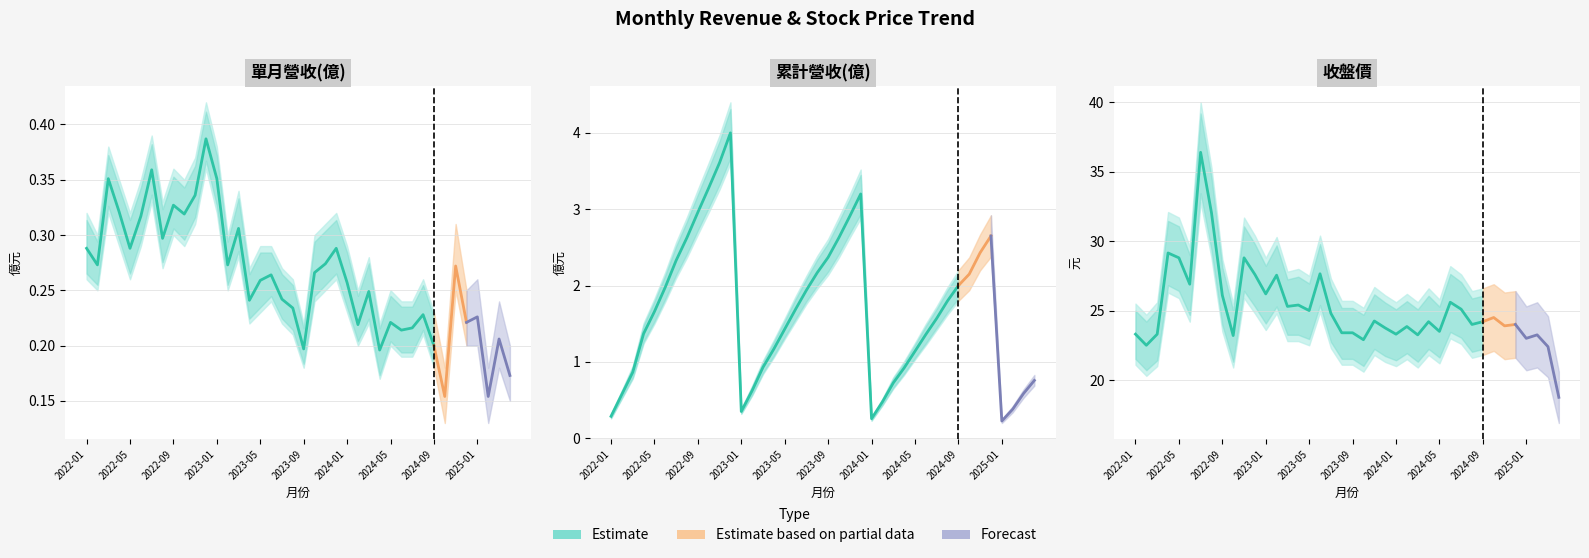

At which label does 收盤價 first exceed 24?

2022-04